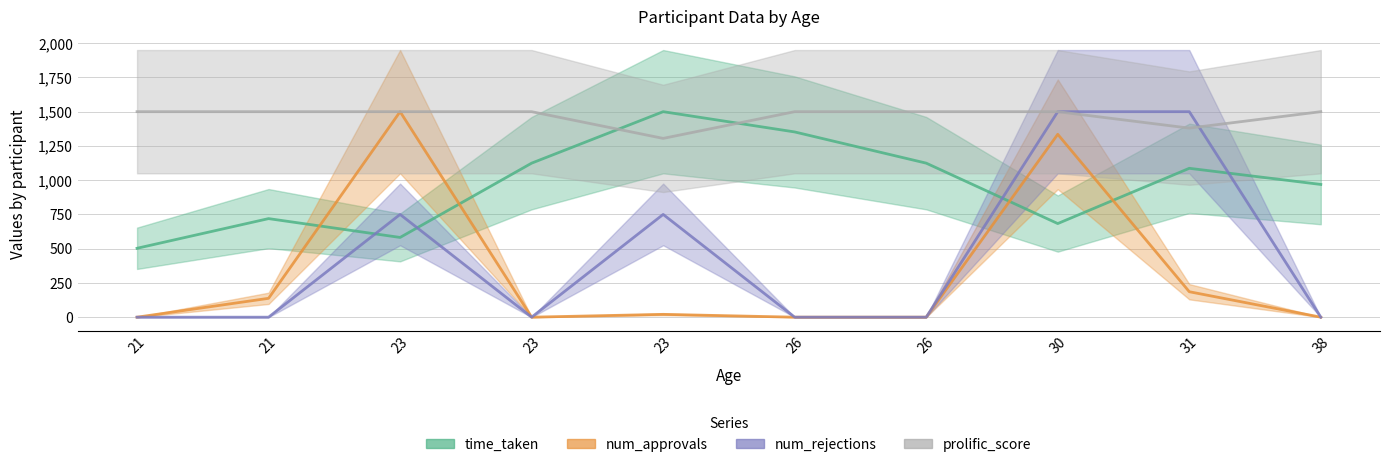

What is the sum of the prolific_score values at 30 and 38?

3000.0